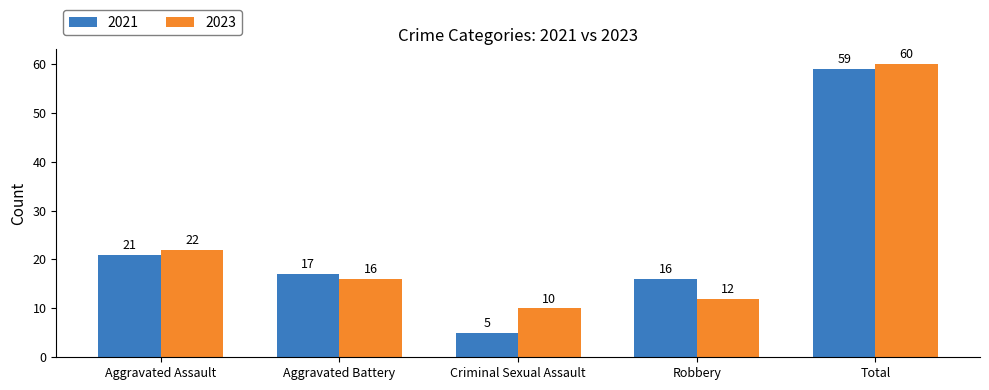

Reading right to left, extract all data points from this chart.

2021: Total=59	Robbery=16	Criminal Sexual Assault=5	Aggravated Battery=17	Aggravated Assault=21
2023: Total=60	Robbery=12	Criminal Sexual Assault=10	Aggravated Battery=16	Aggravated Assault=22